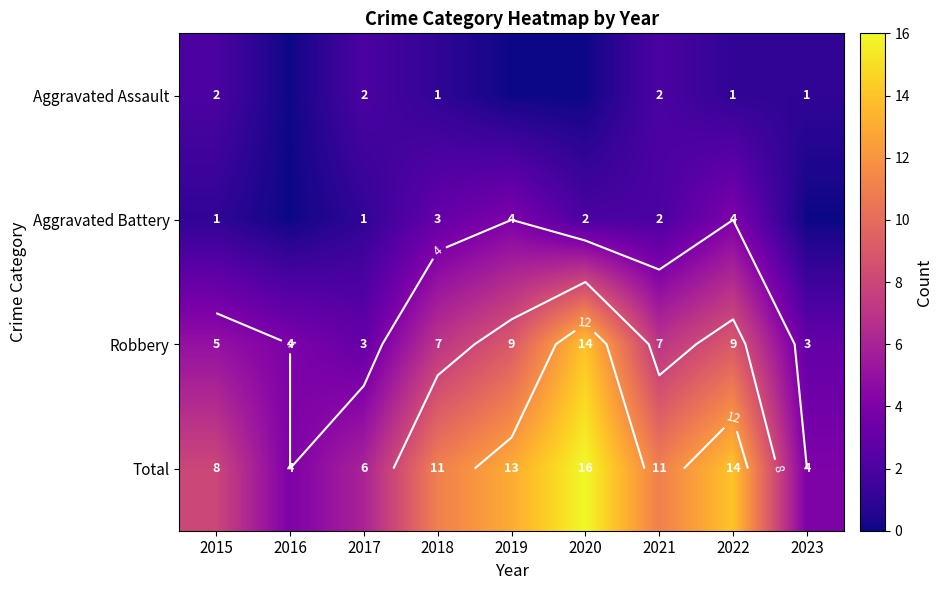

What is the difference between the highest and lowest values at 2020?

16